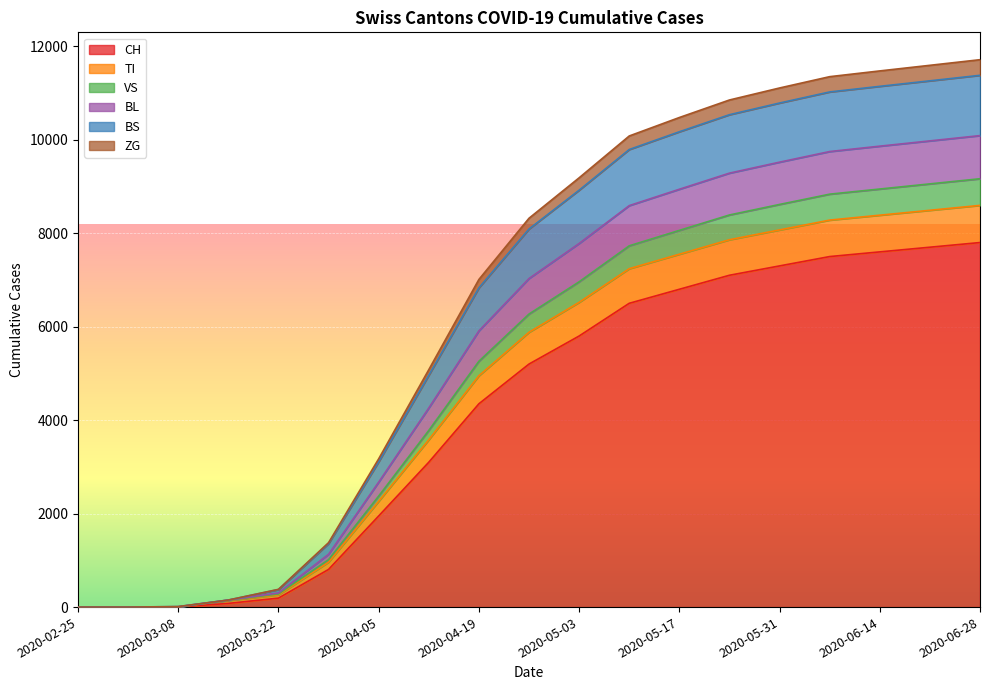

What is the maximum value for CH?

7800